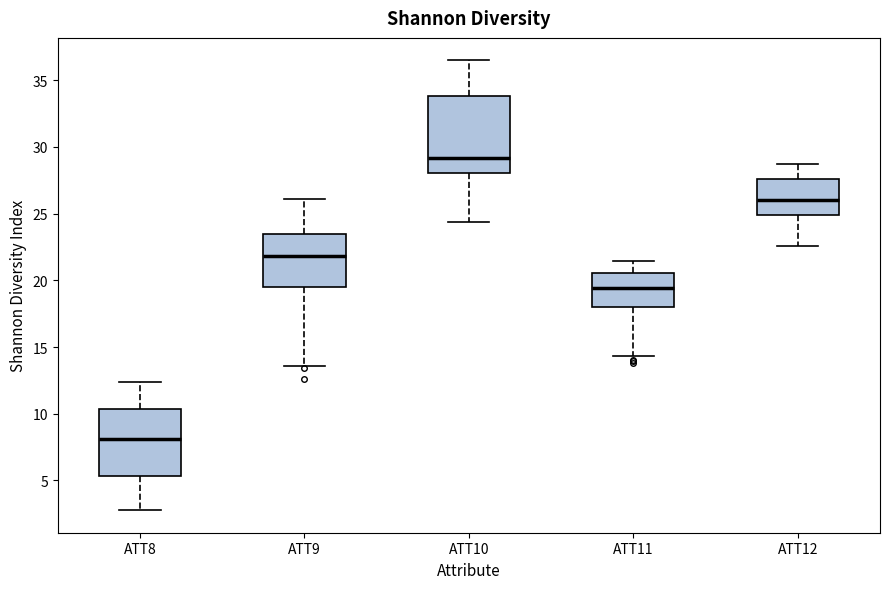

Where does the median line of the box for ATT10 sit on the y-axis? The values are not printed on the chart, so give them approximately, as read against the axis.

29.0